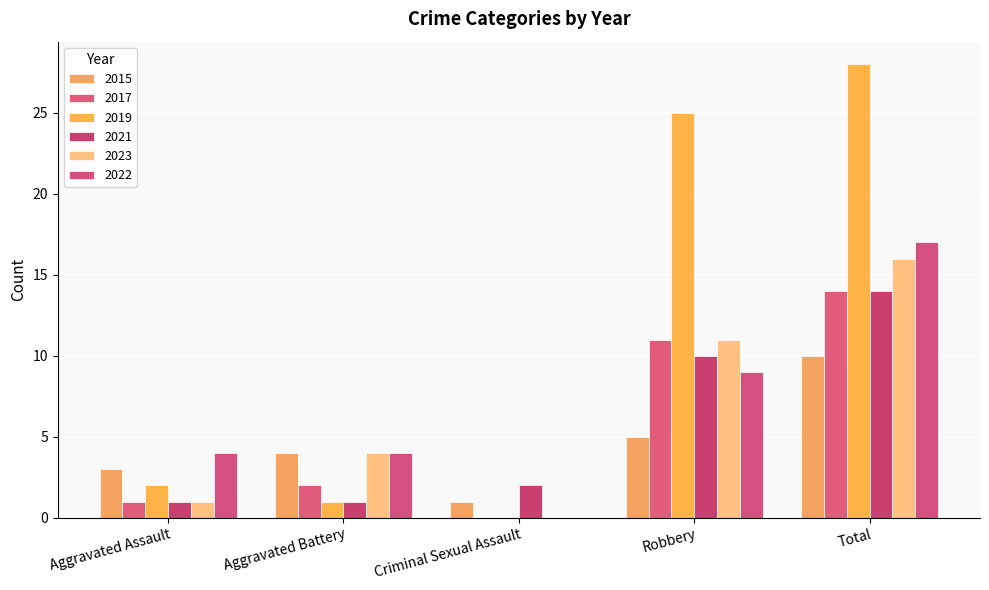

Does the chart contain stacked bars?

No